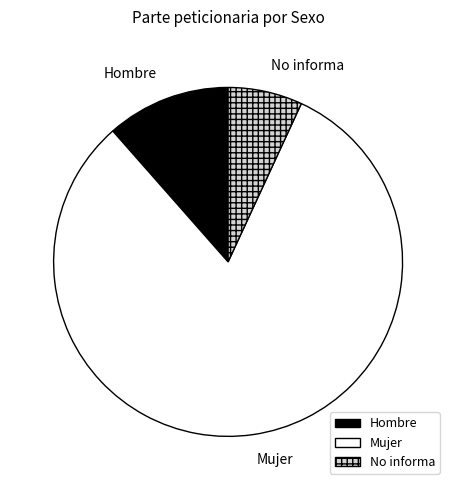

Count the number of slices in the pie.

3